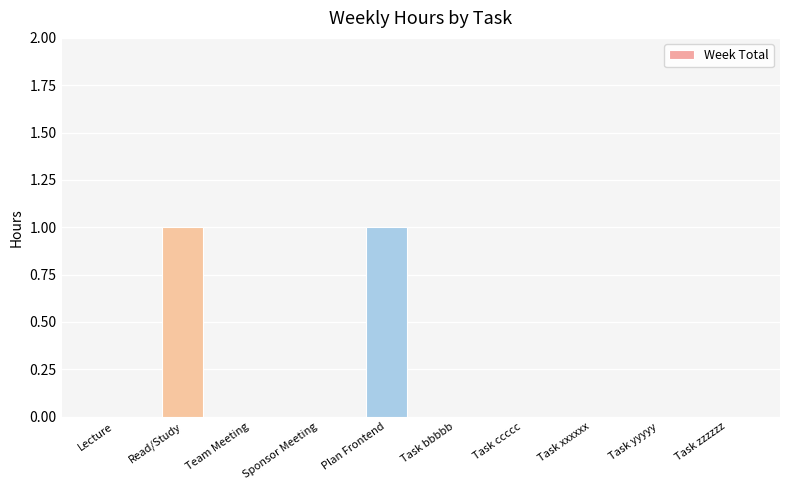

Reading left to right, what are all the values shown in this chart?

Lecture=0	Read/Study=1	Team Meeting=0	Sponsor Meeting=0	Plan Frontend=1	Task bbbbb=0	Task ccccc=0	Task xxxxxx=0	Task yyyyy=0	Task zzzzzz=0